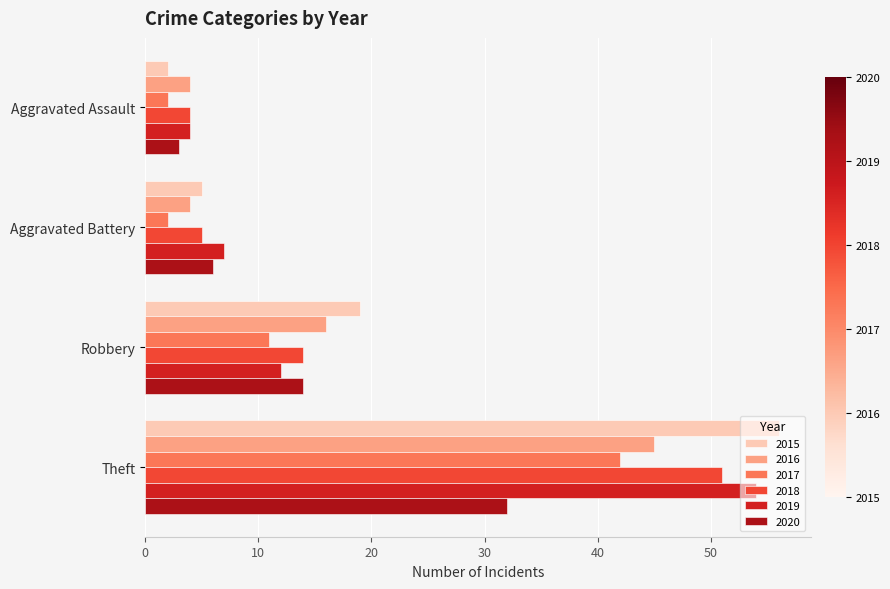

What value does the 2019 series have at Theft, to the nearest 10?

50